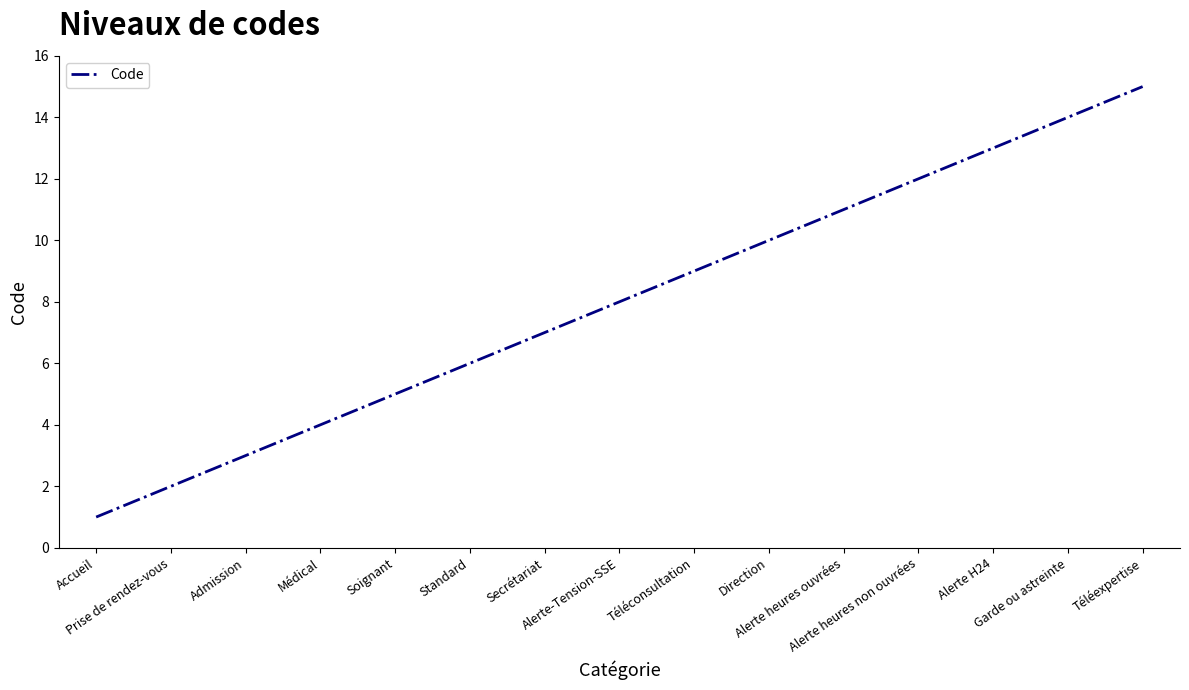

At which label is the value closest to 8?

Alerte-Tension-SSE